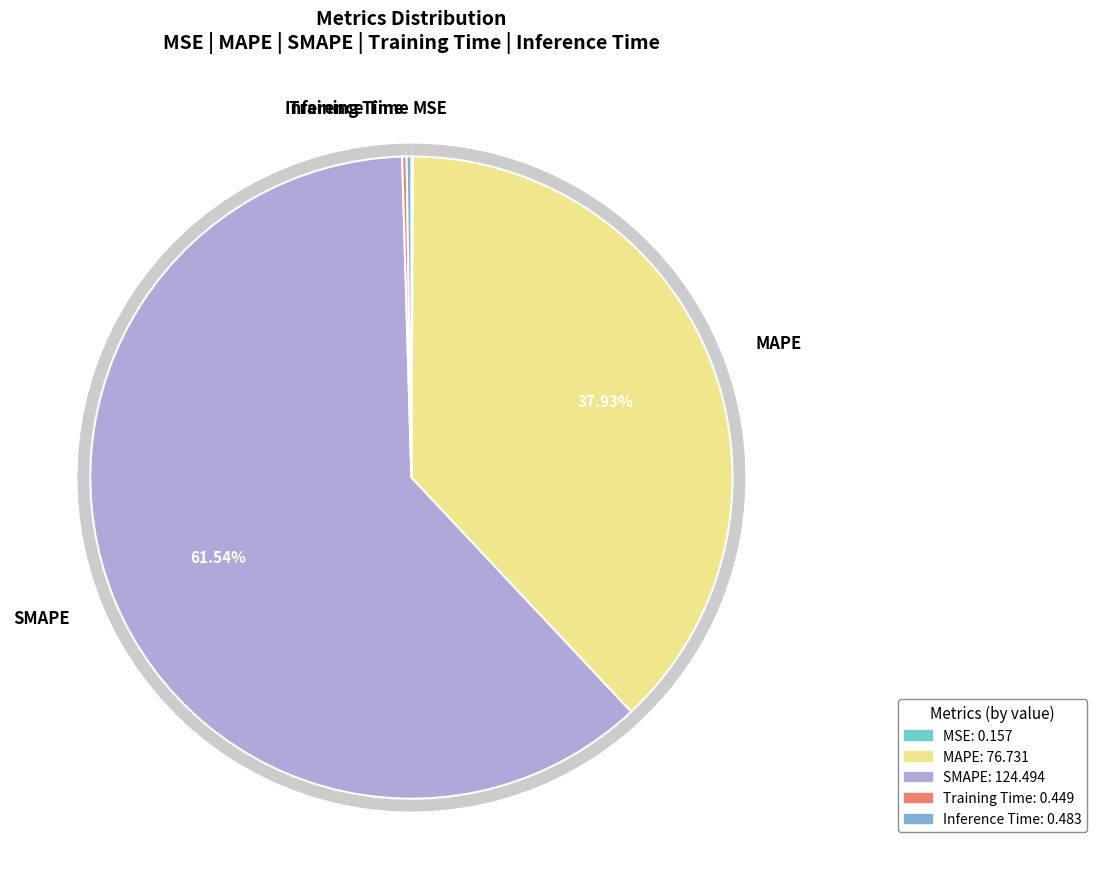

What percentage is NOT represented by Training Time?

99.8%